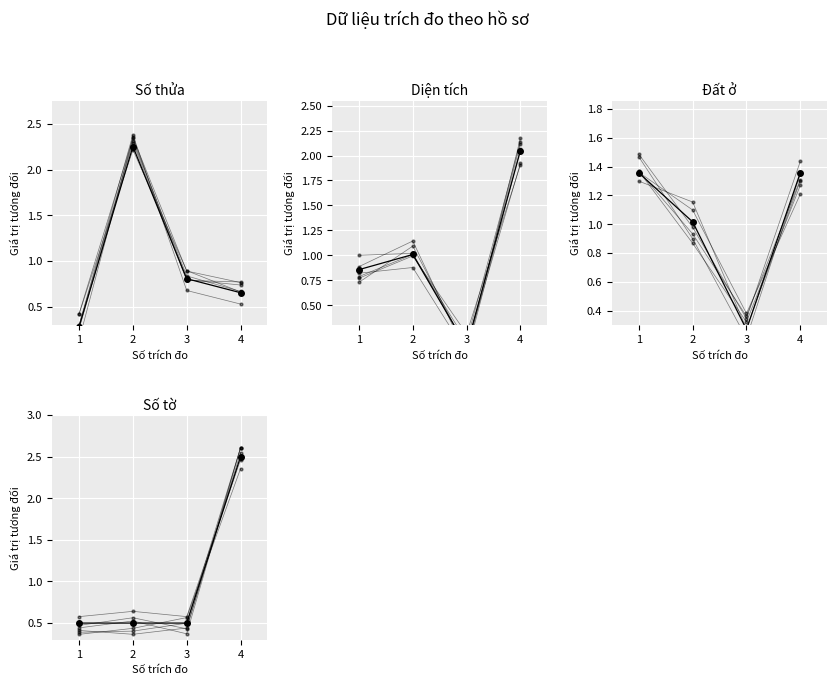

Which series has the largest total across all categories?

Số thửa